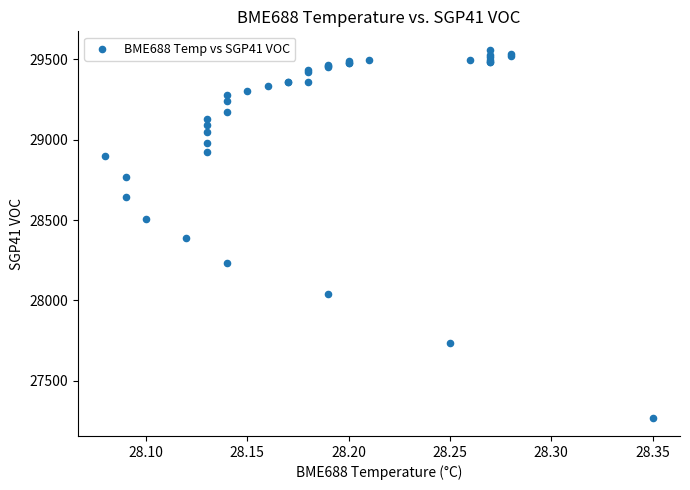

What Y value in the scatter plot is closest to 28415?

28386